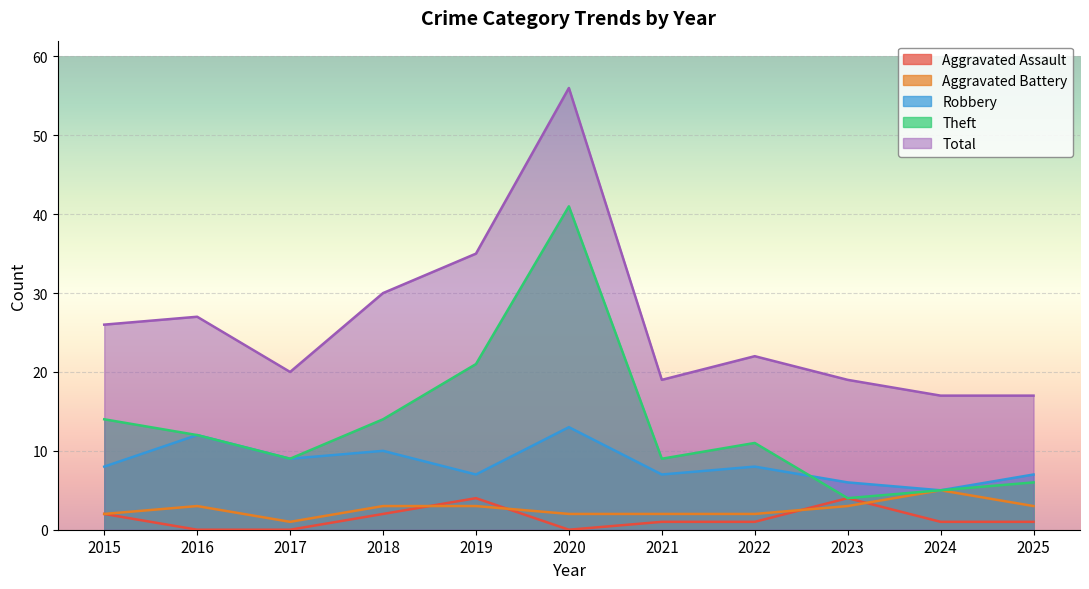

What is the minimum value for Total?

17